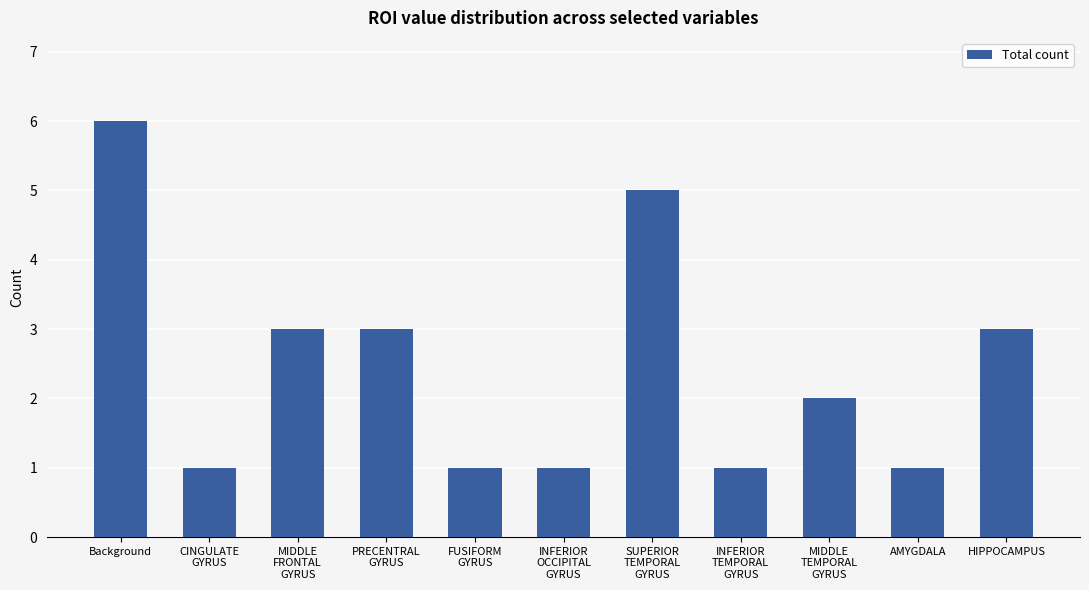

Reading left to right, what are all the values shown in this chart?

6	1	3	3	1	1	5	1	2	1	3